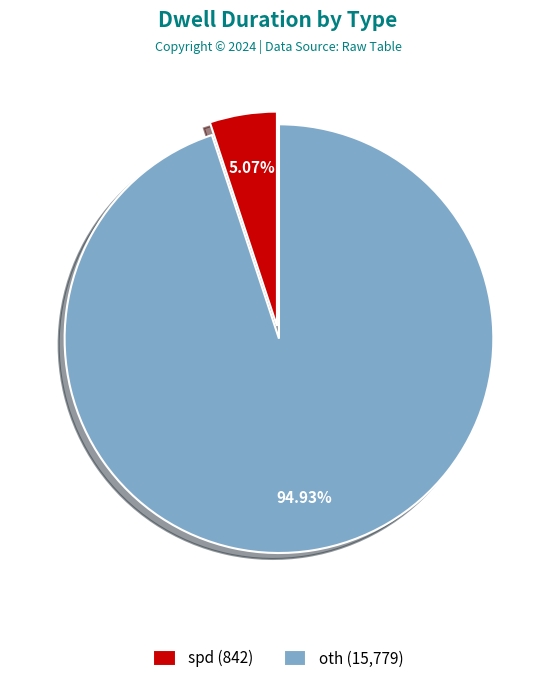

Is it true that oth is 95% of the pie?

True